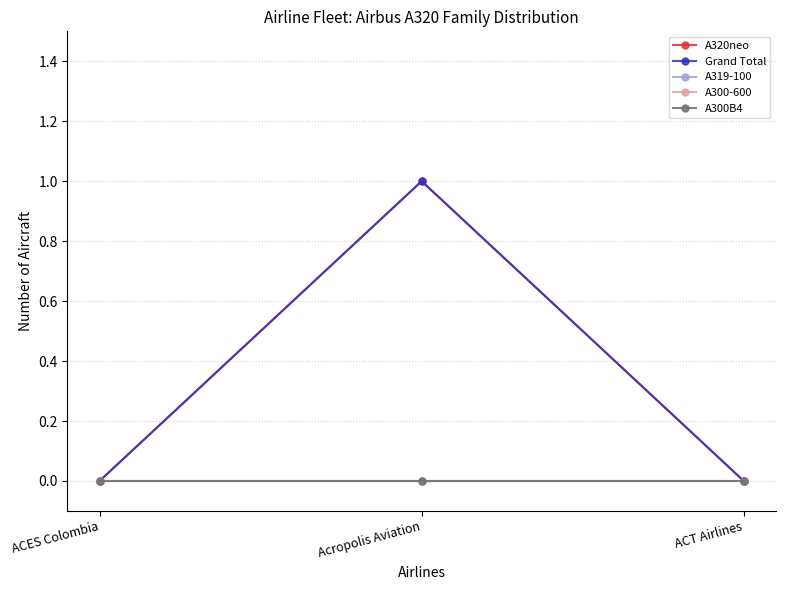

Is it true that A319-100 equals 0 at ACT Airlines?

True